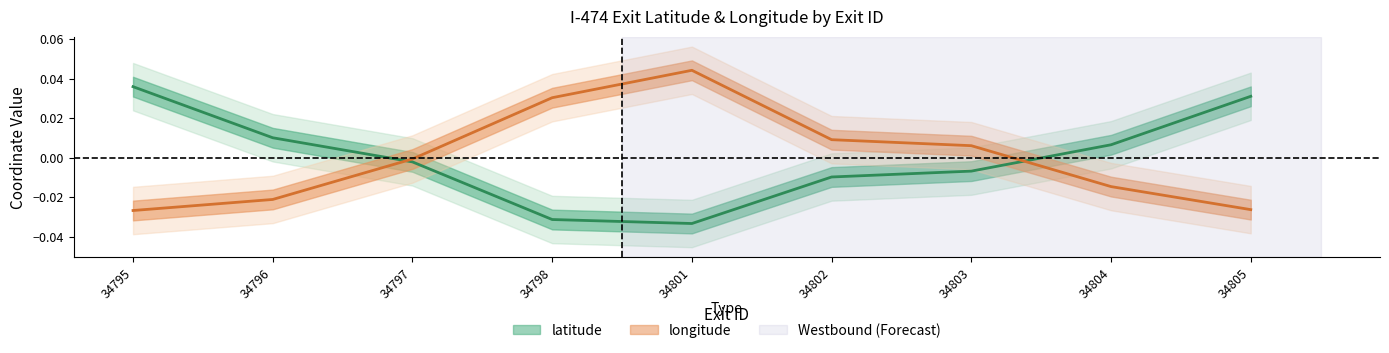

What is the difference between the second highest and minimum values in the latitude series?

0.1